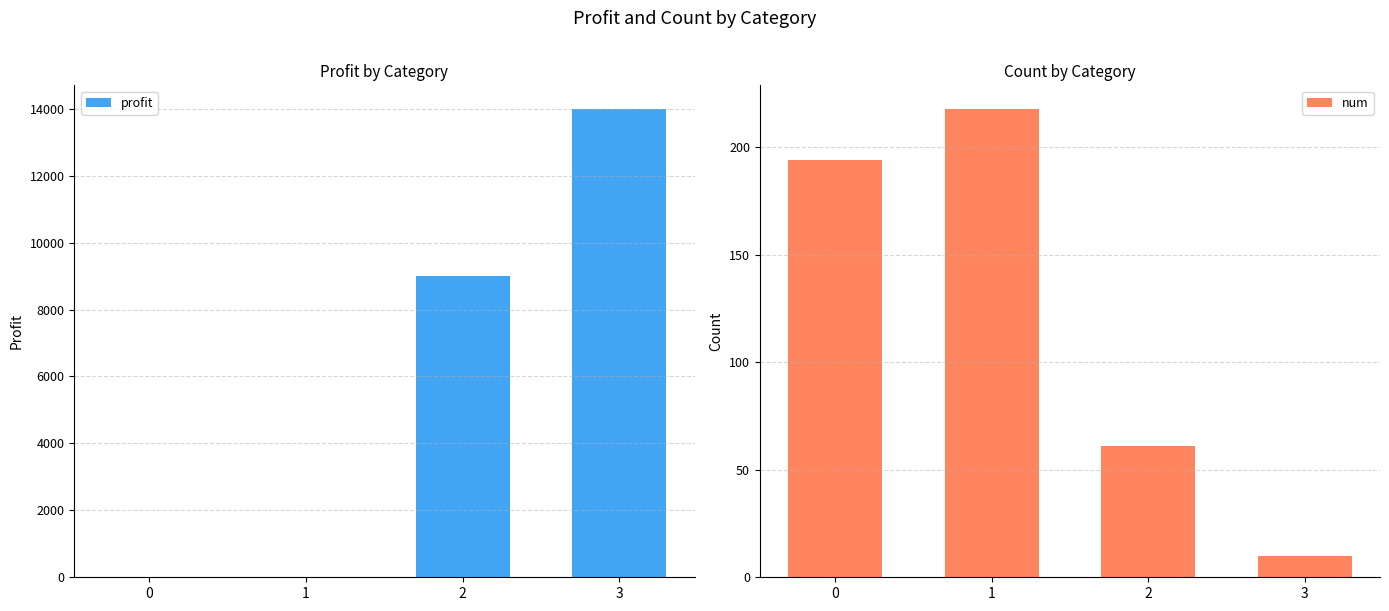

What is the sum of the num values at 3 and 0?

204